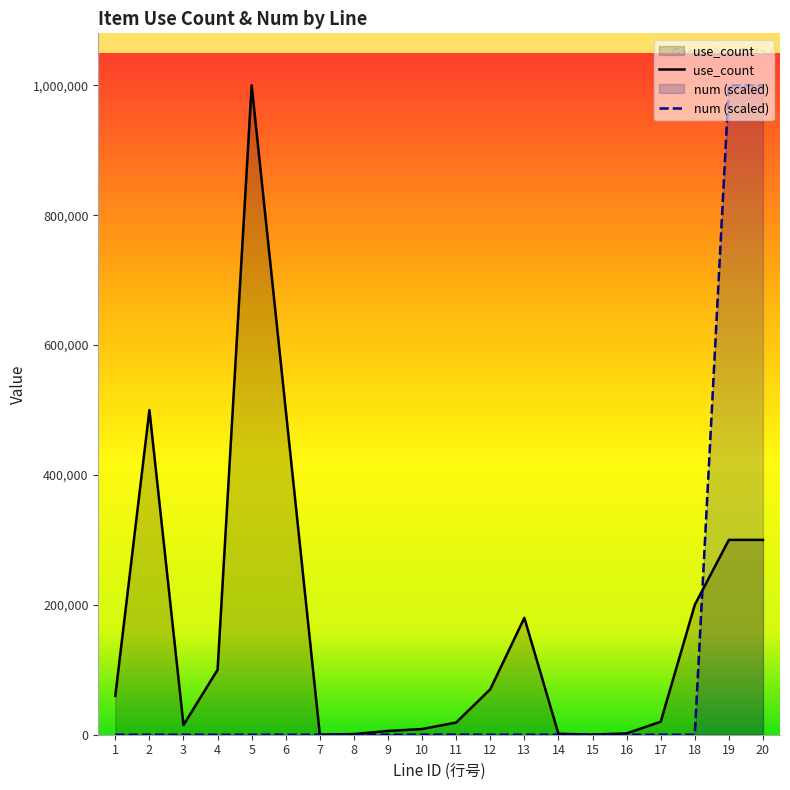

Rank the categories by use_count value from lowest to highest.

7, 15, 8, 14, 16, 9, 10, 3, 11, 17, 1, 12, 4, 13, 18, 19, 20, 2, 6, 5